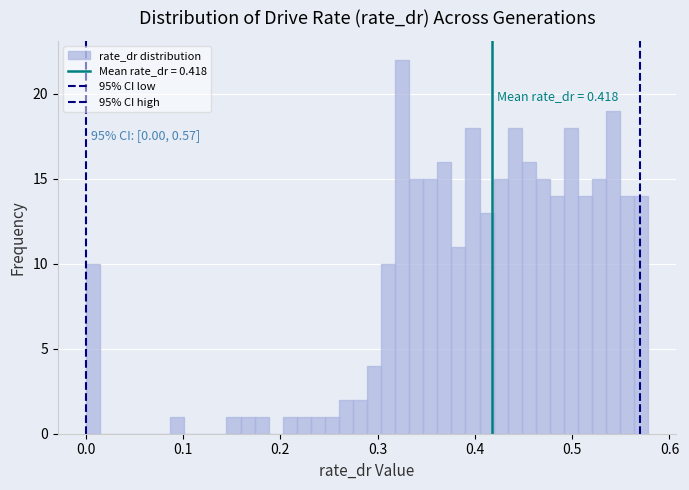

Read against the x-axis, roughly where is the centre of the tallest bar?

0.33